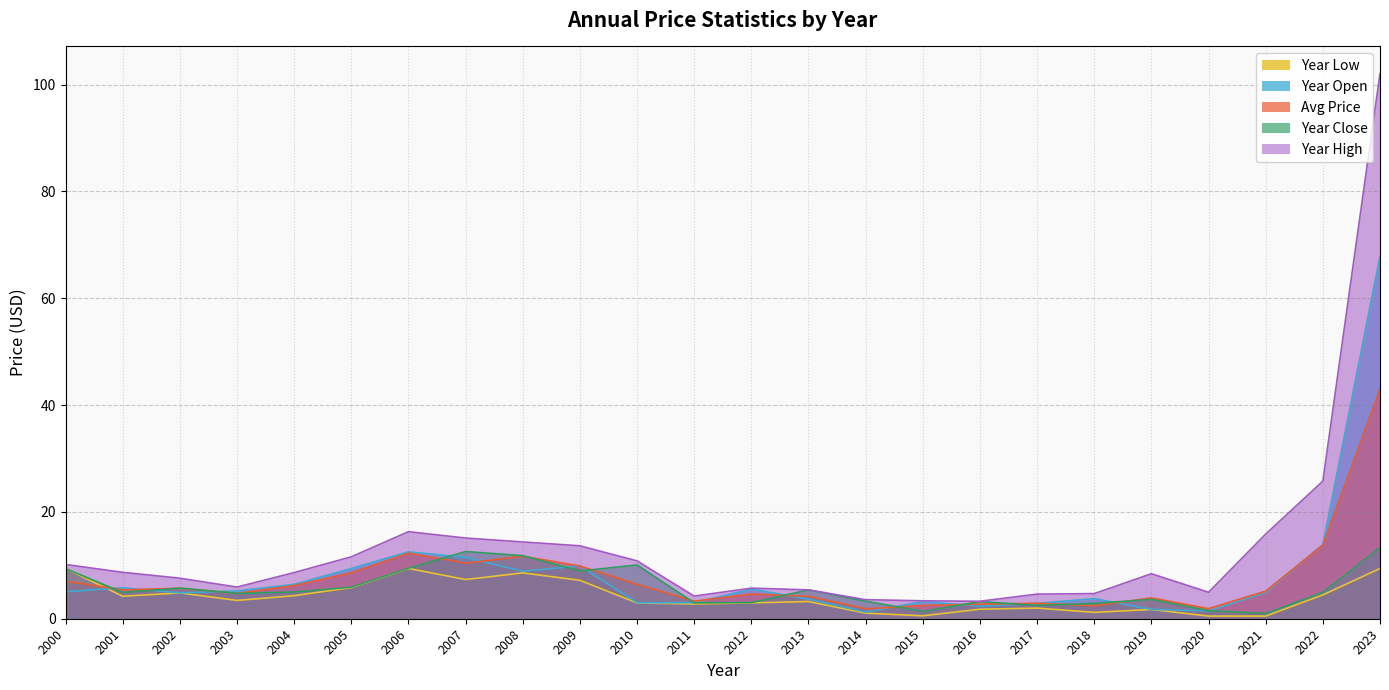

What is the smallest value displayed?

0.5